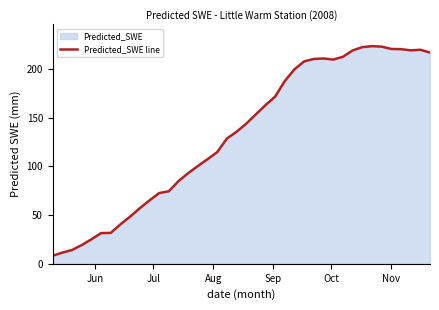

What is the maximum value shown in the chart?

223.6